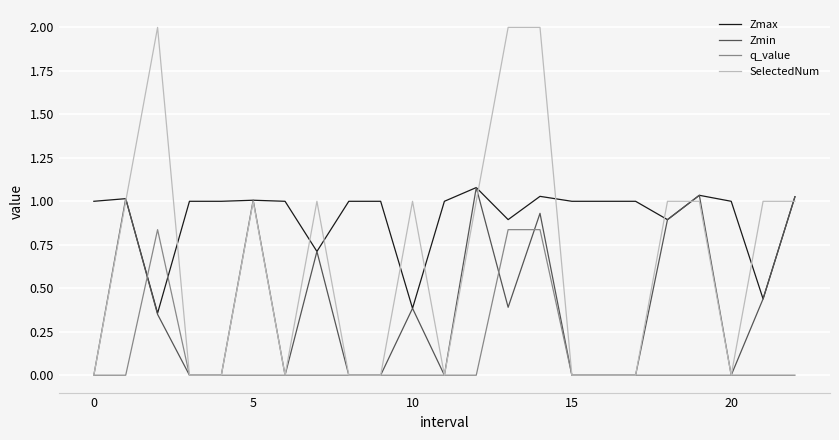

List the series in order of their overall mean, highest first.

Zmax, SelectedNum, Zmin, q_value